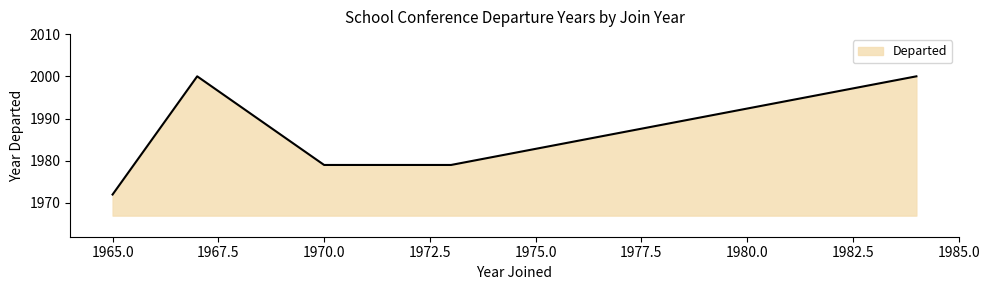

Does the chart have visible grid lines?

No